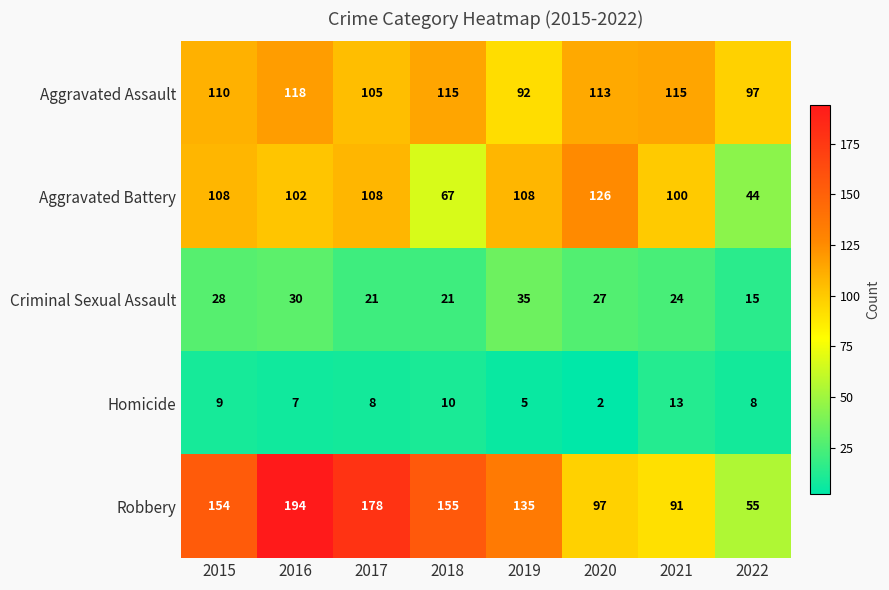

The Criminal Sexual Assault series shows 26 at 2022. True or false?

False